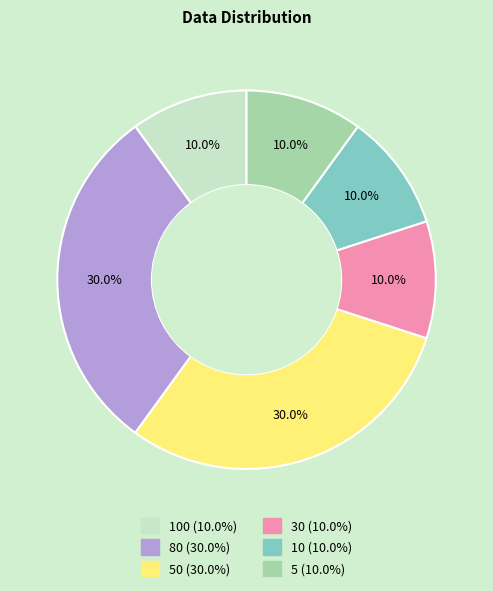

Count the number of slices in the pie.

6